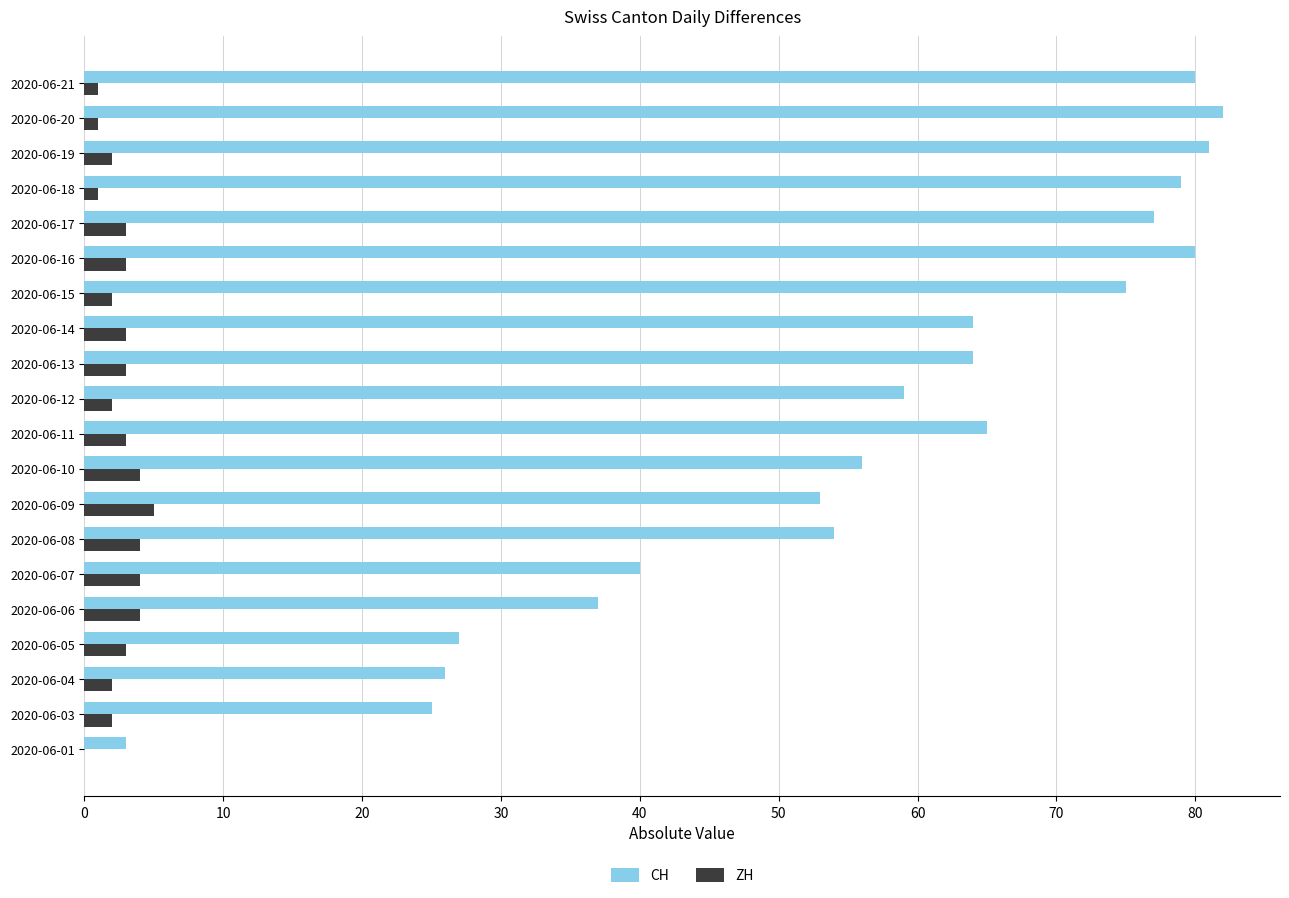

What is the total value across all series at 2020-06-04?

28